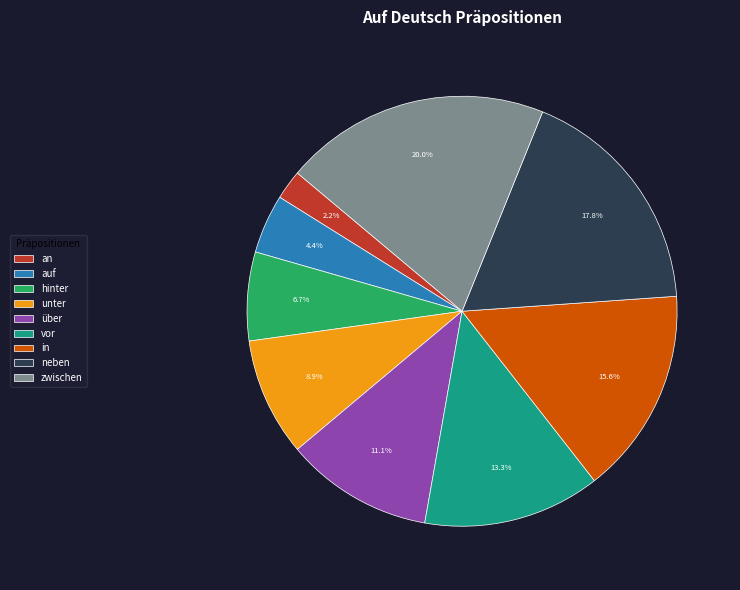

Which slice is the largest?

zwischen